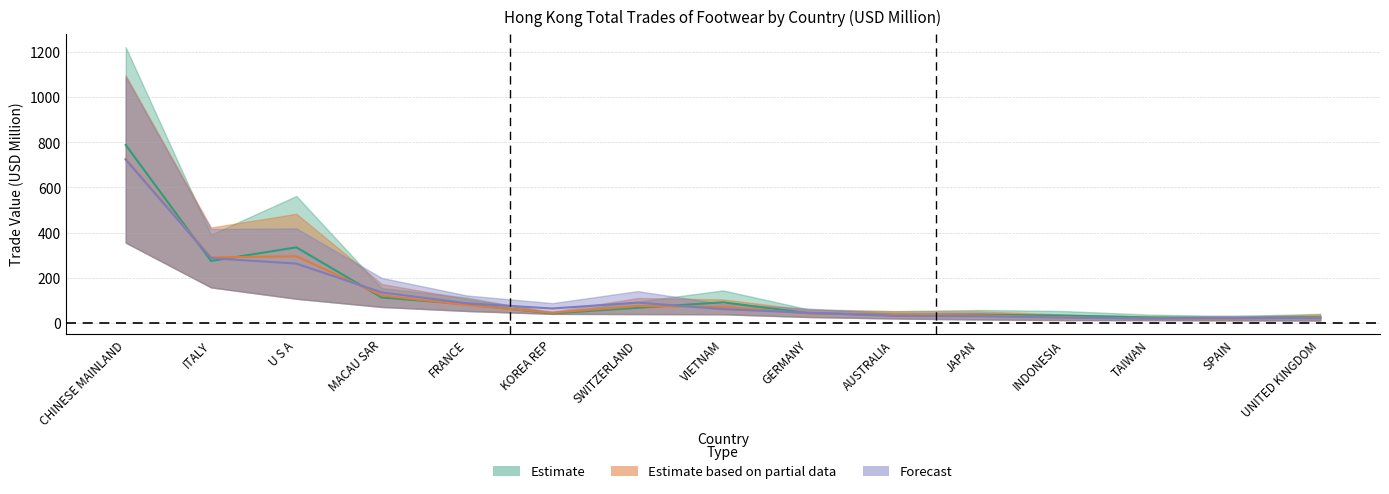

What position from the left is ITALY?

2